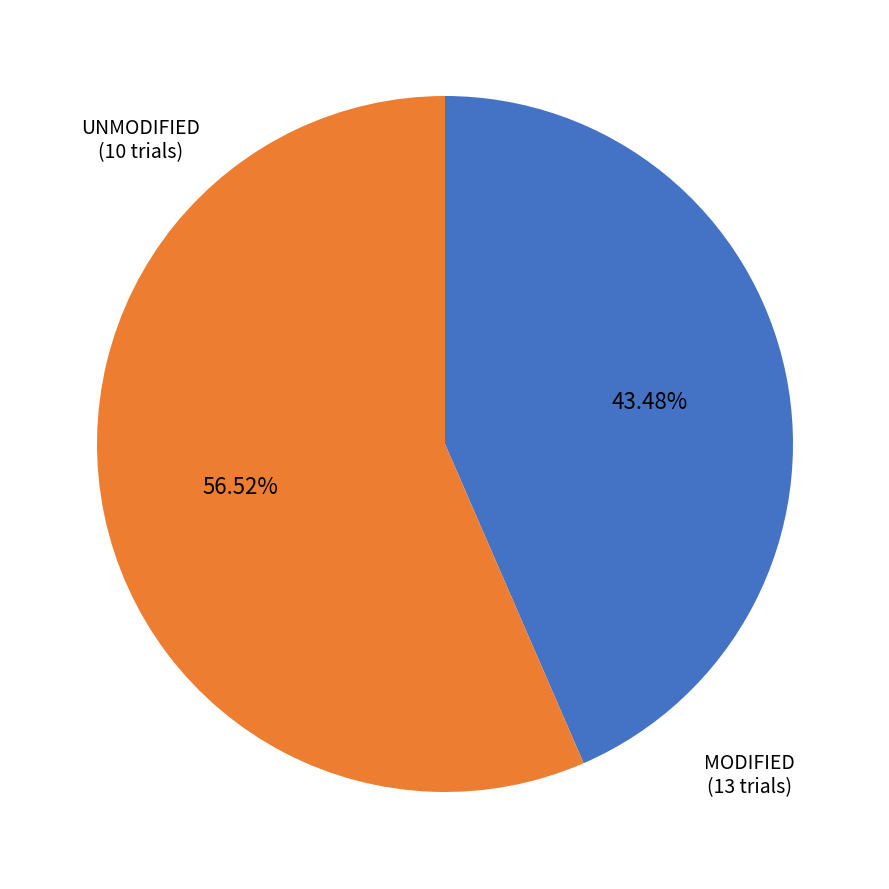

Is the sum of MODIFIED and UNMODIFIED greater than half?

Yes